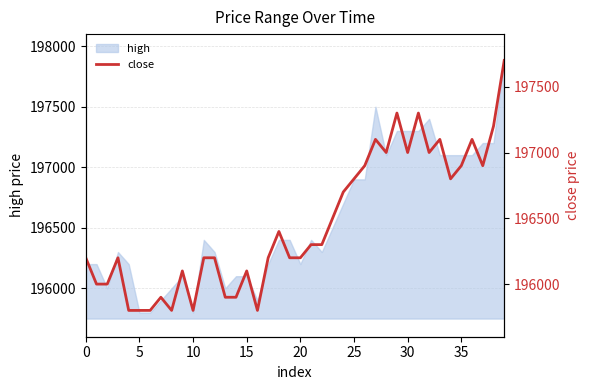

What is the value of the 37th point from the left?

197100